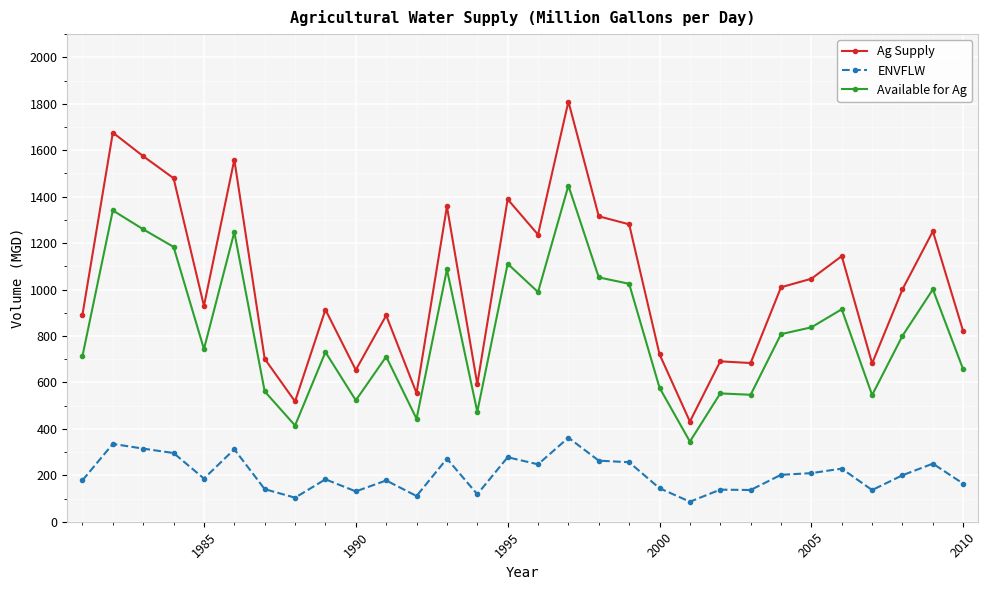

Count the number of categories in the chart.

30